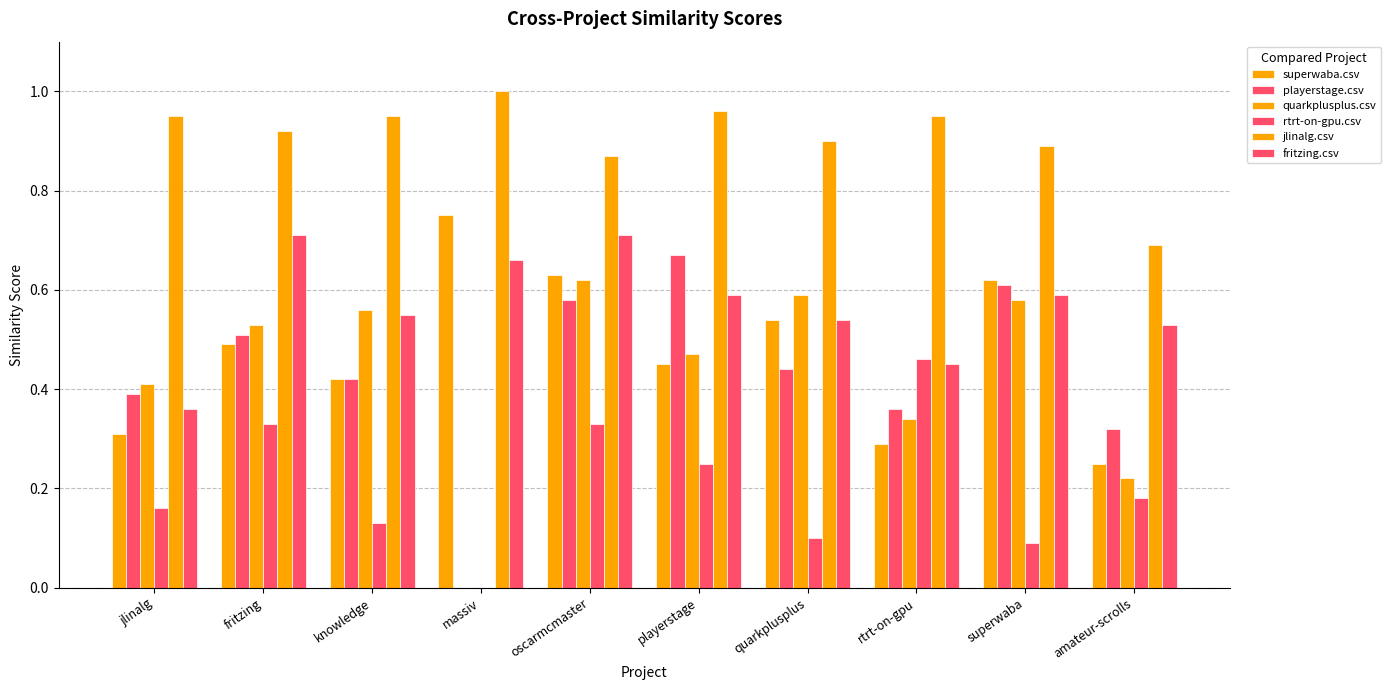

List the series in order of their peak value, lowest first.

rtrt-on-gpu.csv, quarkplusplus.csv, playerstage.csv, fritzing.csv, superwaba.csv, jlinalg.csv